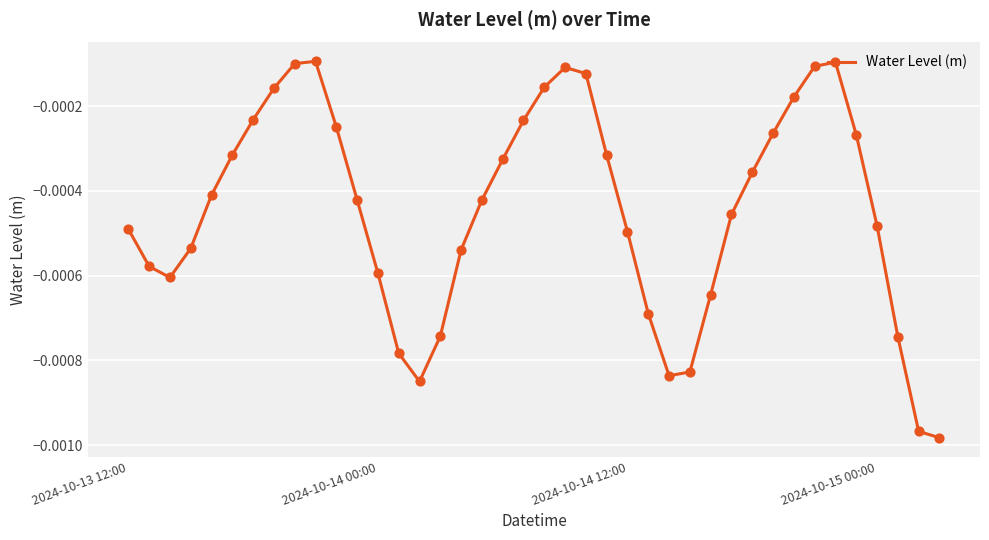

How many lines are shown in the chart?

1